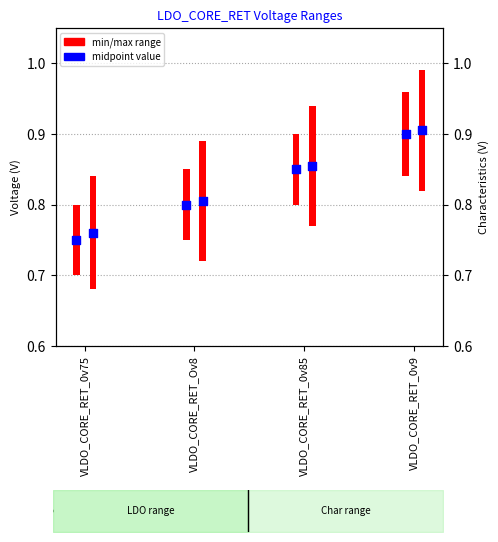

What is the total value across all series at VLDO_CORE_RET_0v75?

1.5